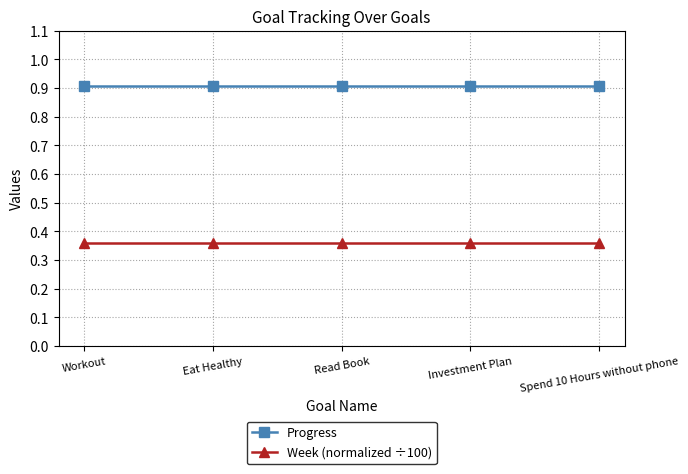

True or false: Progress and Week (normalized ÷100) intersect in this chart.

False